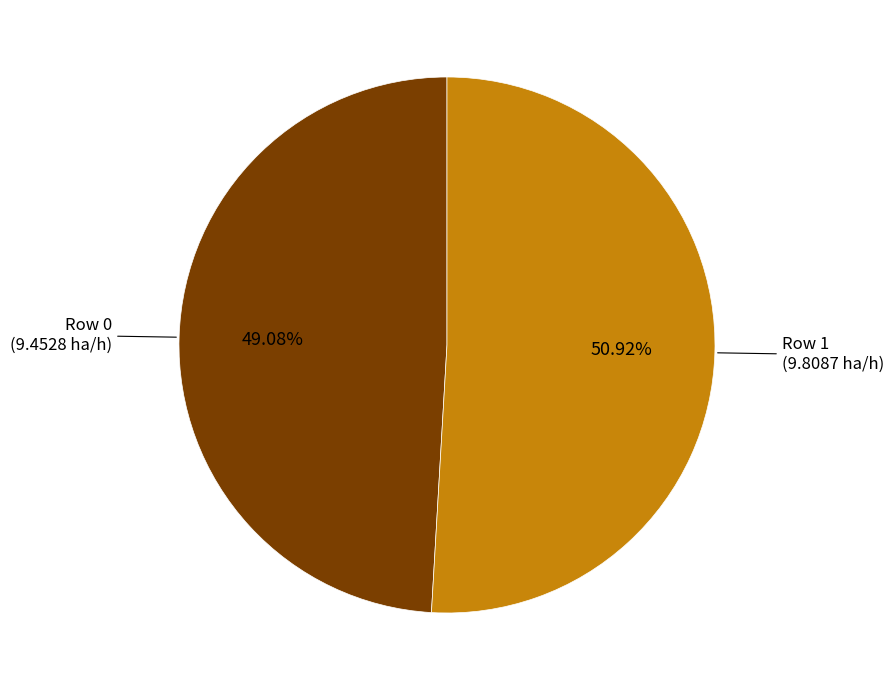

Count the number of slices in the pie.

2